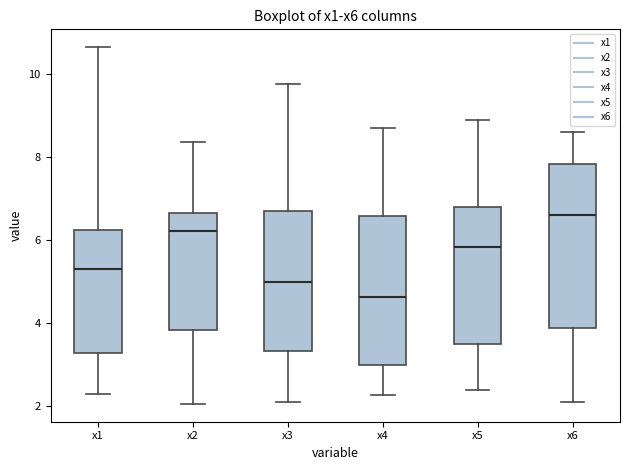

Reading left to right, read every box against the y-axis: the position of its median line, the range the box covers, and the ends of its whiskers. The values are not printed on the chart, so give them approximately, as read against the axis.

x1: median 5.4, box 3.2 to 6.2, whiskers 2.2 to 10.6
x2: median 6.2, box 3.8 to 6.6, whiskers 2.0 to 8.4
x3: median 5.0, box 3.4 to 6.8, whiskers 2.2 to 9.8
x4: median 4.6, box 3.0 to 6.6, whiskers 2.2 to 8.6
x5: median 5.8, box 3.6 to 6.8, whiskers 2.4 to 8.8
x6: median 6.6, box 3.8 to 7.8, whiskers 2.2 to 8.6